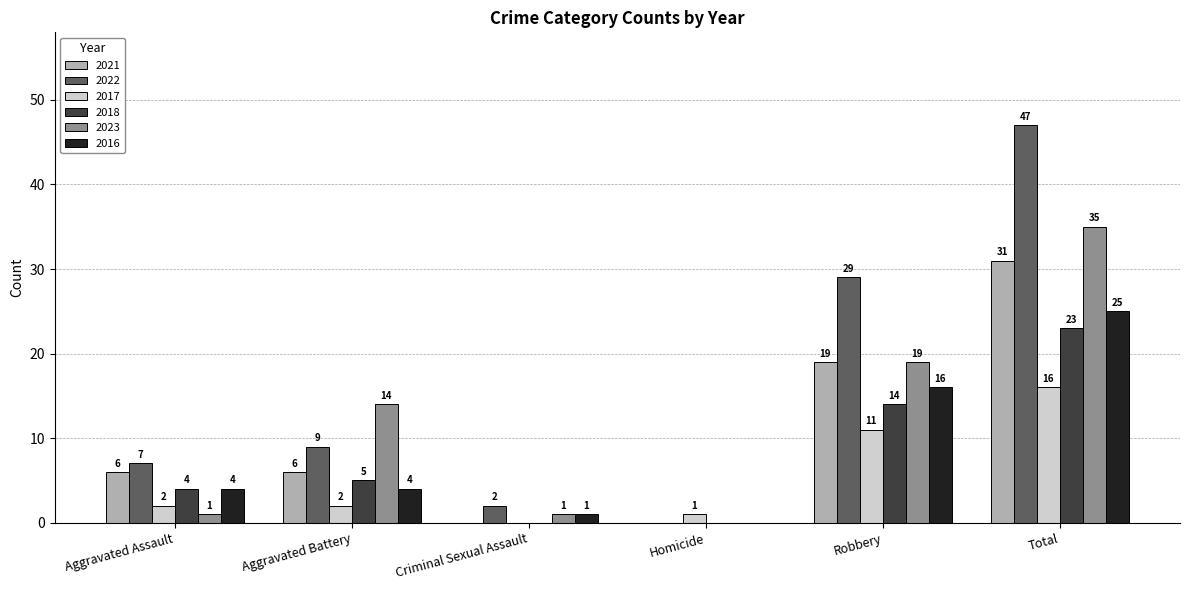

Reading left to right, extract all data points from this chart.

2021: 6	6	0	0	19	31
2022: 7	9	2	0	29	47
2017: 2	2	0	1	11	16
2018: 4	5	0	0	14	23
2023: 1	14	1	0	19	35
2016: 4	4	1	0	16	25